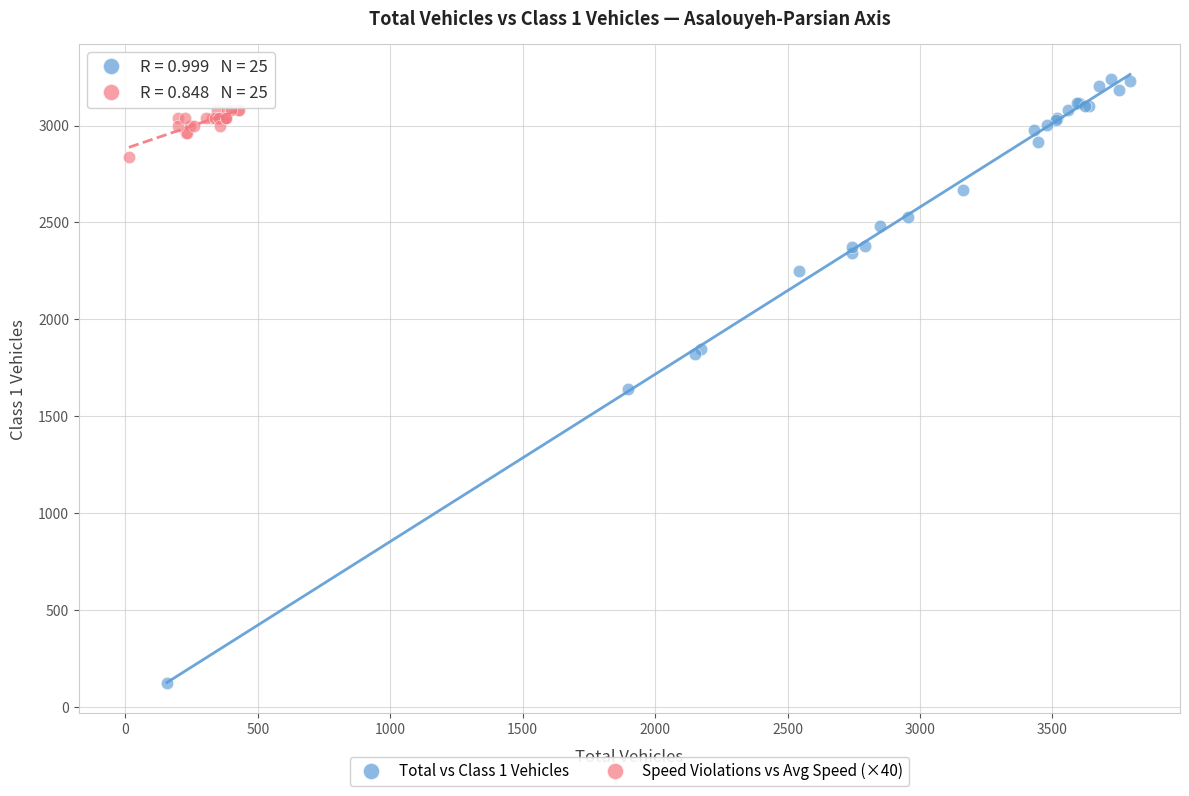

Which series reaches the maximum Y coordinate?

Total vs Class 1 Vehicles